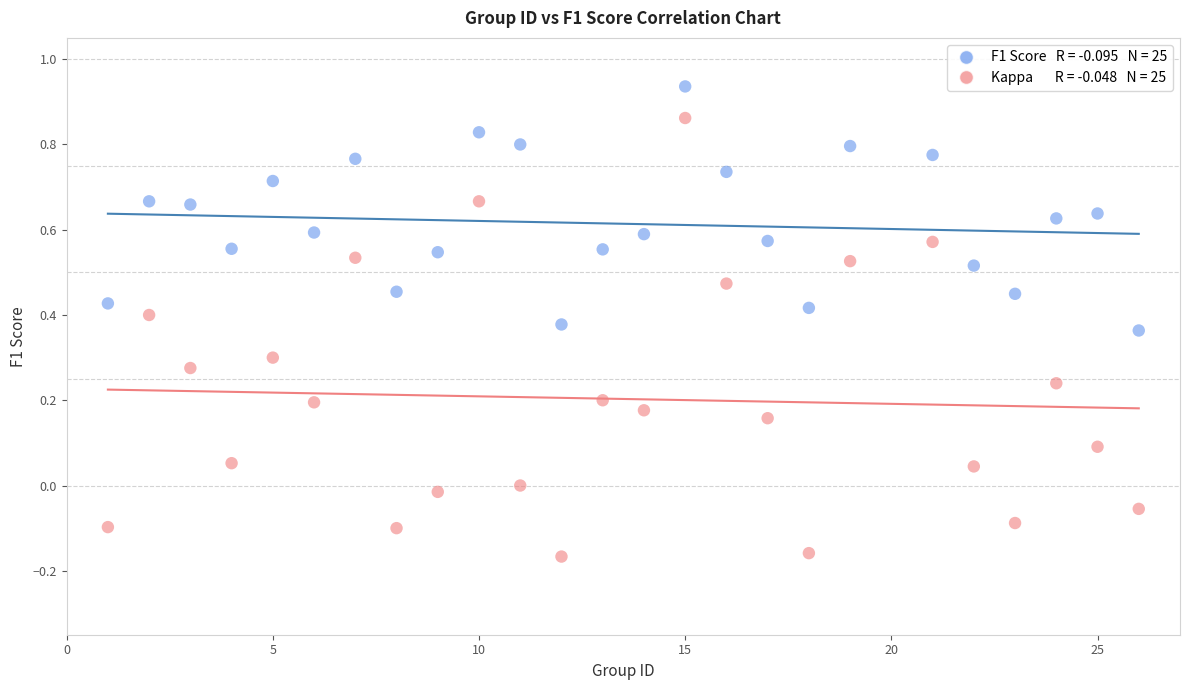

Across all data points, what is the range of Y values (max minus min)?

1.1